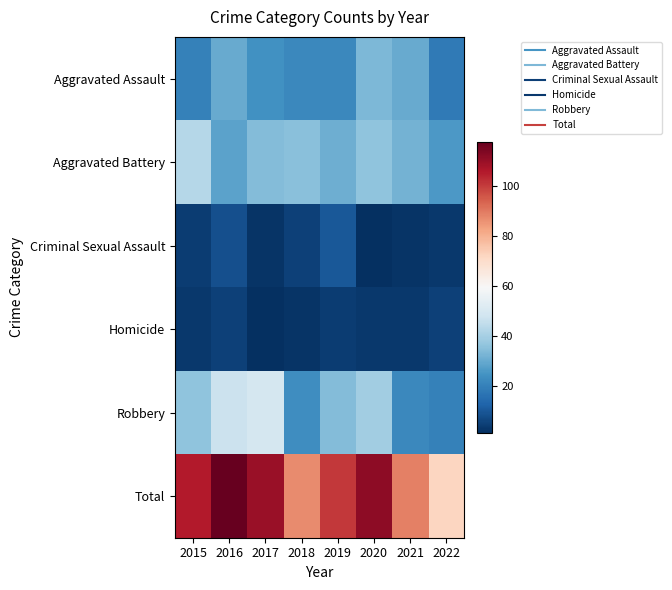

Which label corresponds to the largest value in the chart?

2016